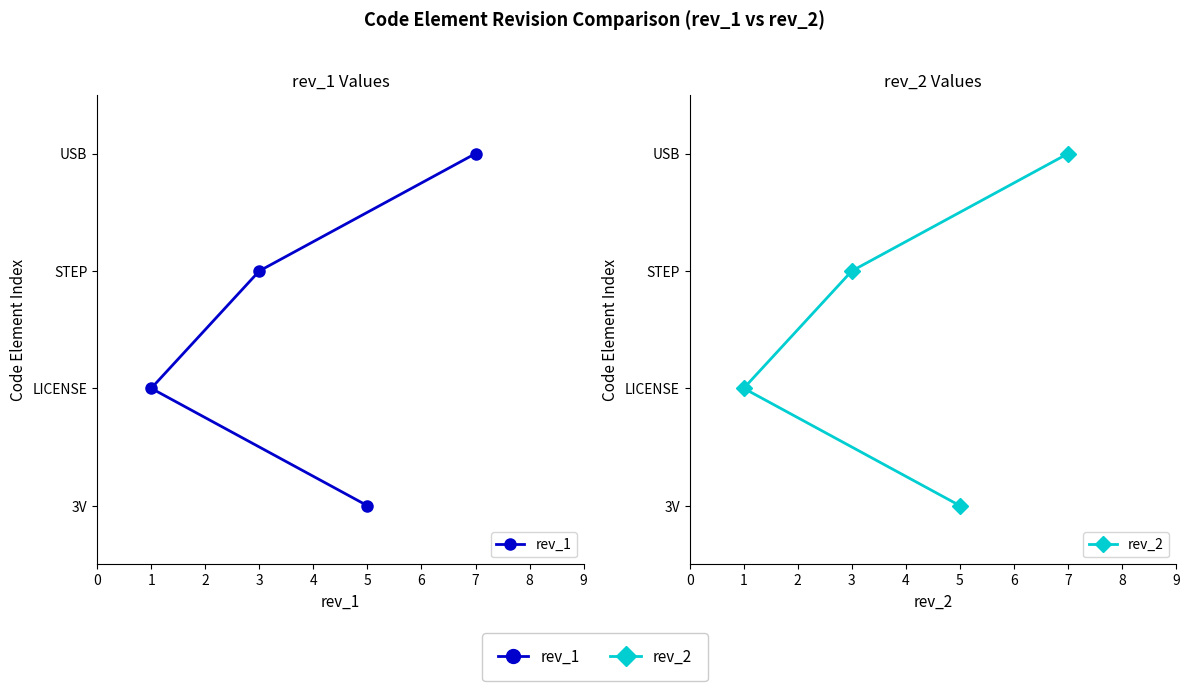

Reading left to right, extract all data points from this chart.

rev_1: 0	1	2	3
rev_2: 0	1	2	3